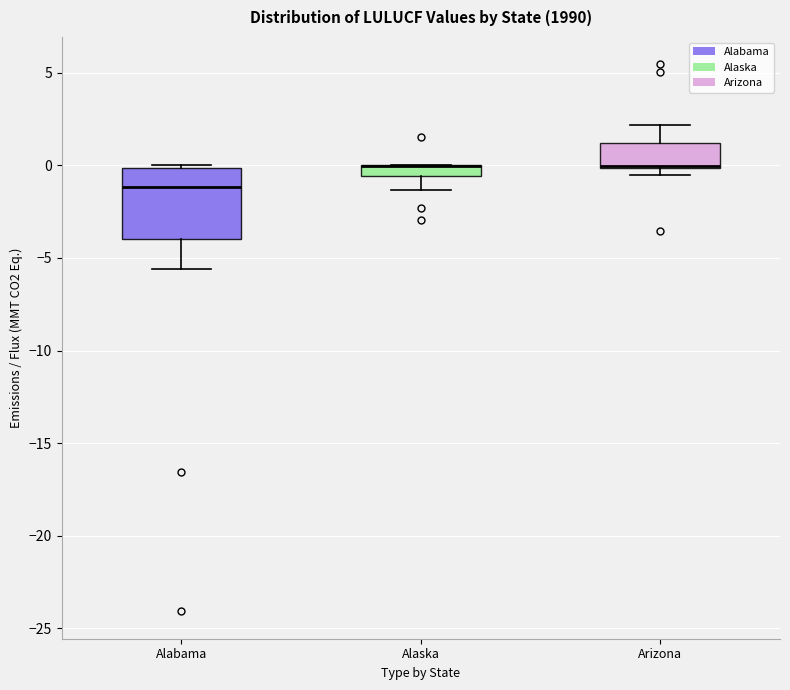

Where does the lower whisker of the box for Alaska end on the y-axis? The values are not printed on the chart, so give them approximately, as read against the axis.

-1.5